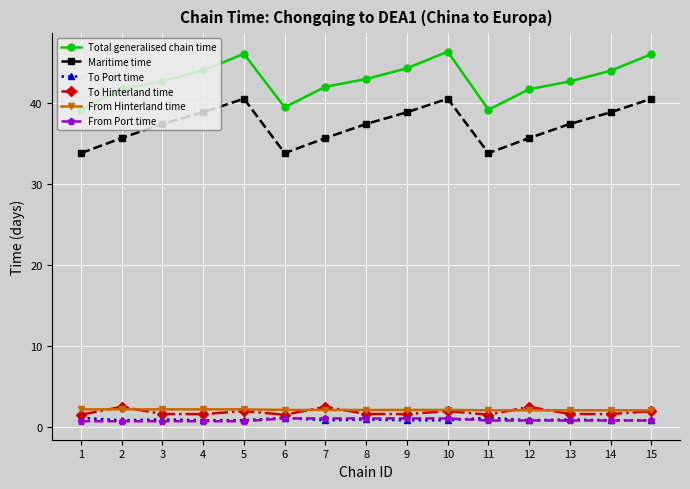

True or false: To Hinterland time has more than 2 points higher than both neighbors.

True